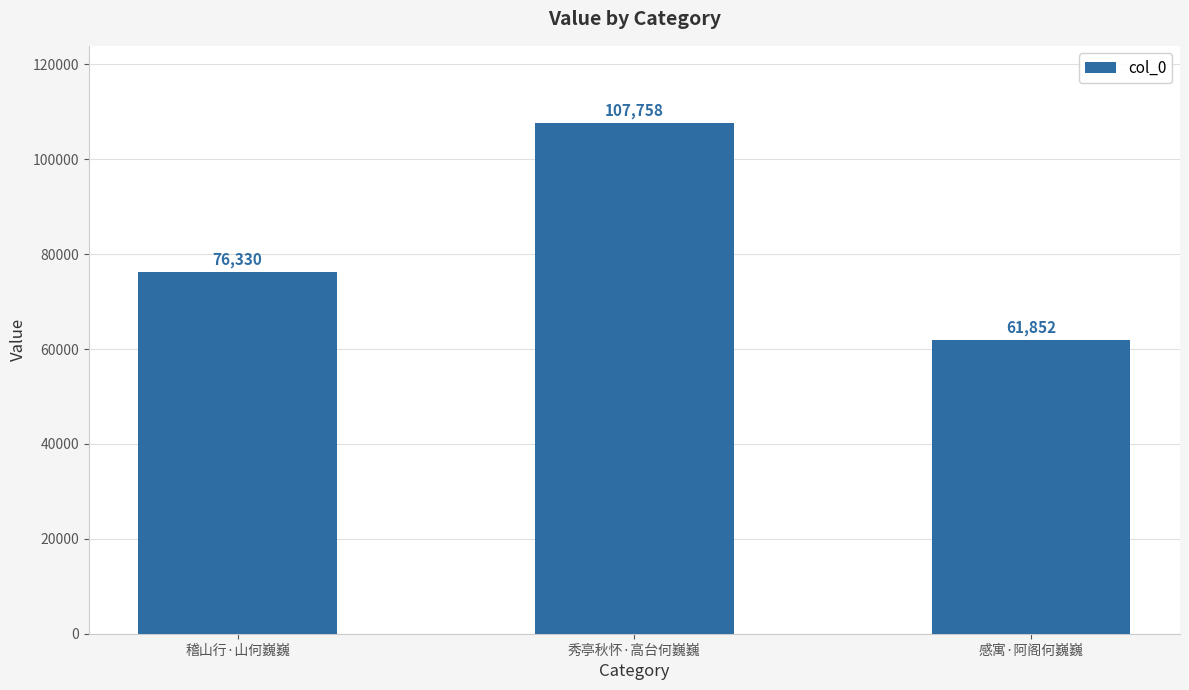

How many distinct data groups are displayed?

1